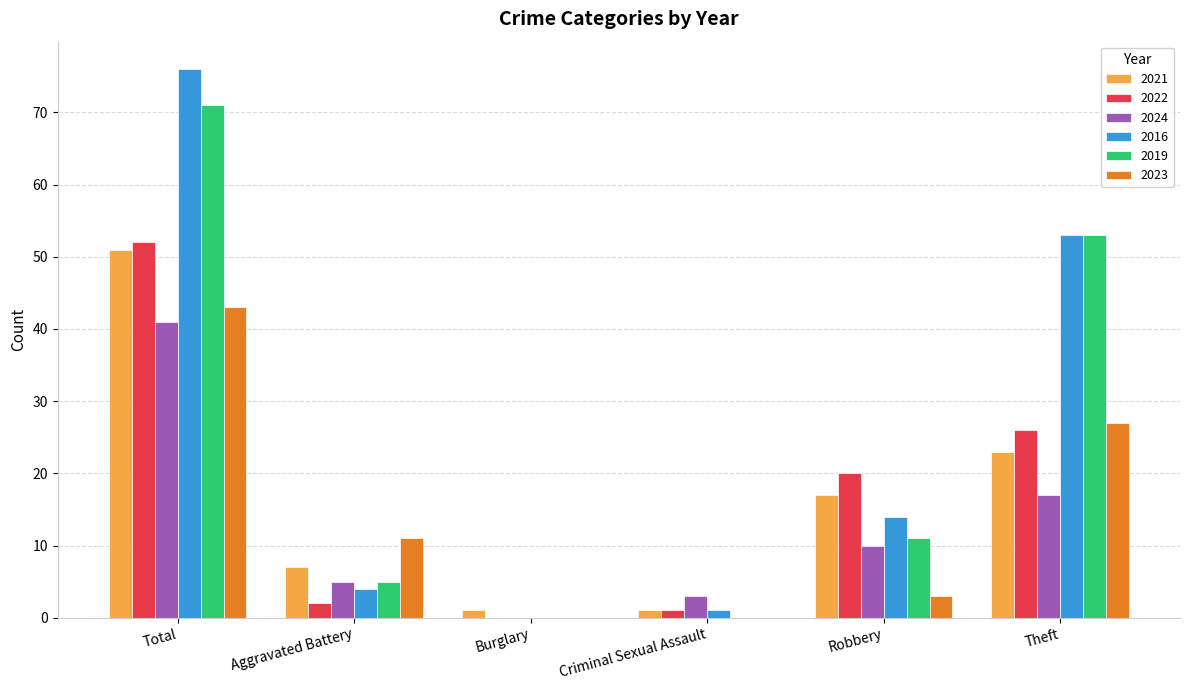

At which category is the sum across all series the highest?

Total